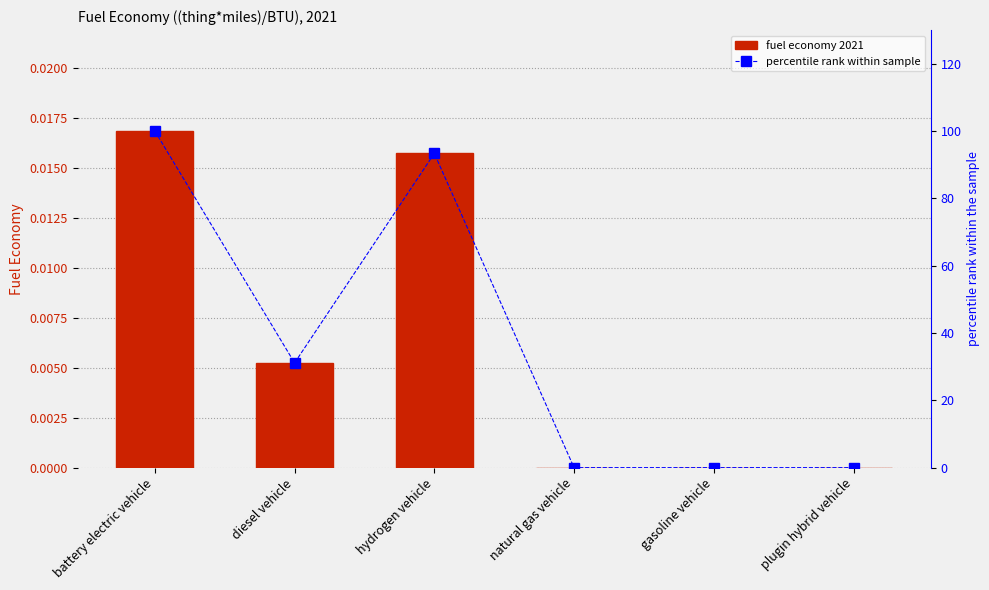

What is the difference between the maximum and minimum values in the percentile rank within sample series?

100.0